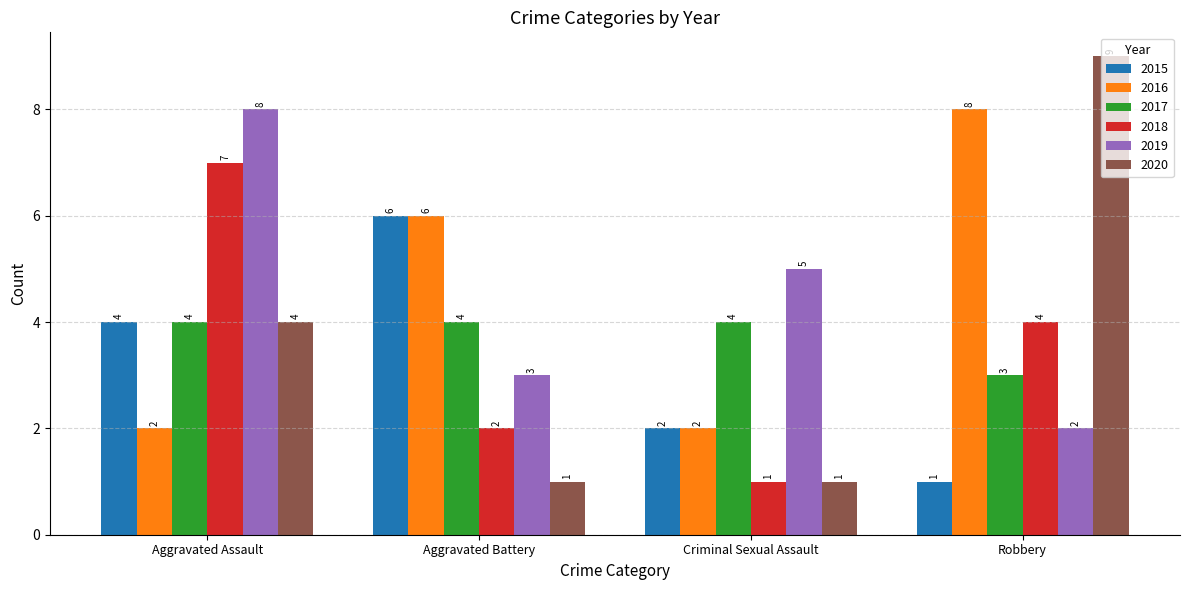

Where is 2020 nearest to the value 5?

Aggravated Assault